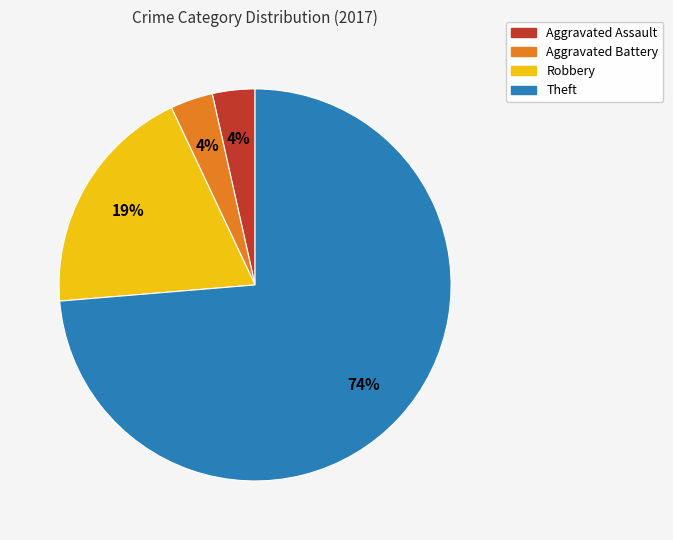

Which slice is the largest?

Theft